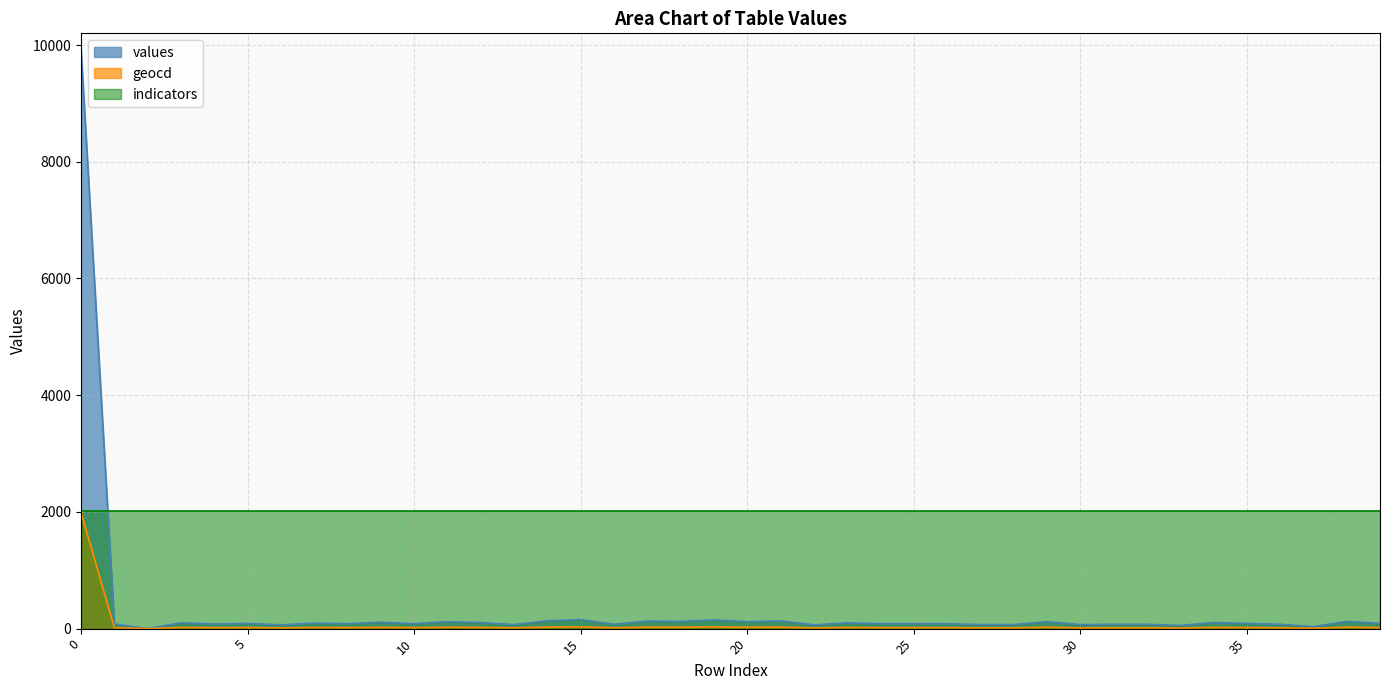

What is the maximum value shown in the chart?

9920